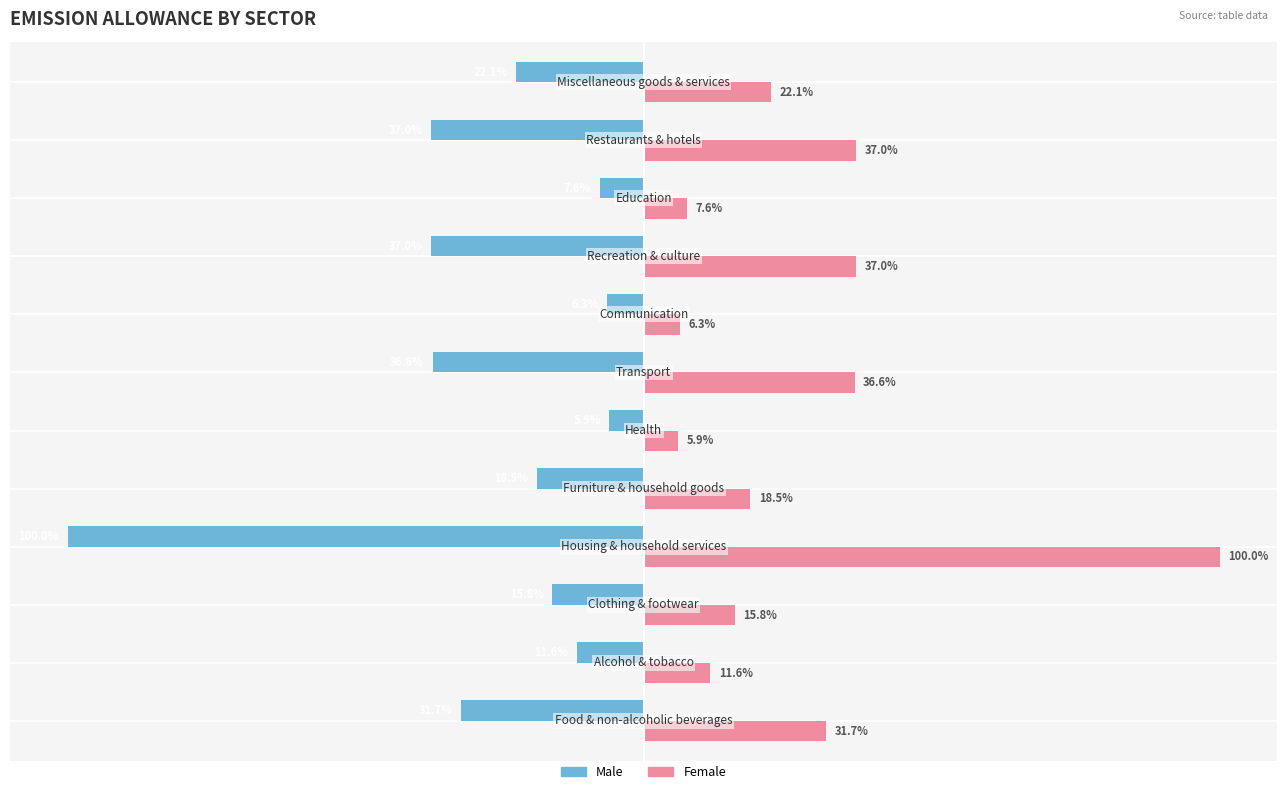

Rank the series by their average value, from lowest to highest.

Male, Female